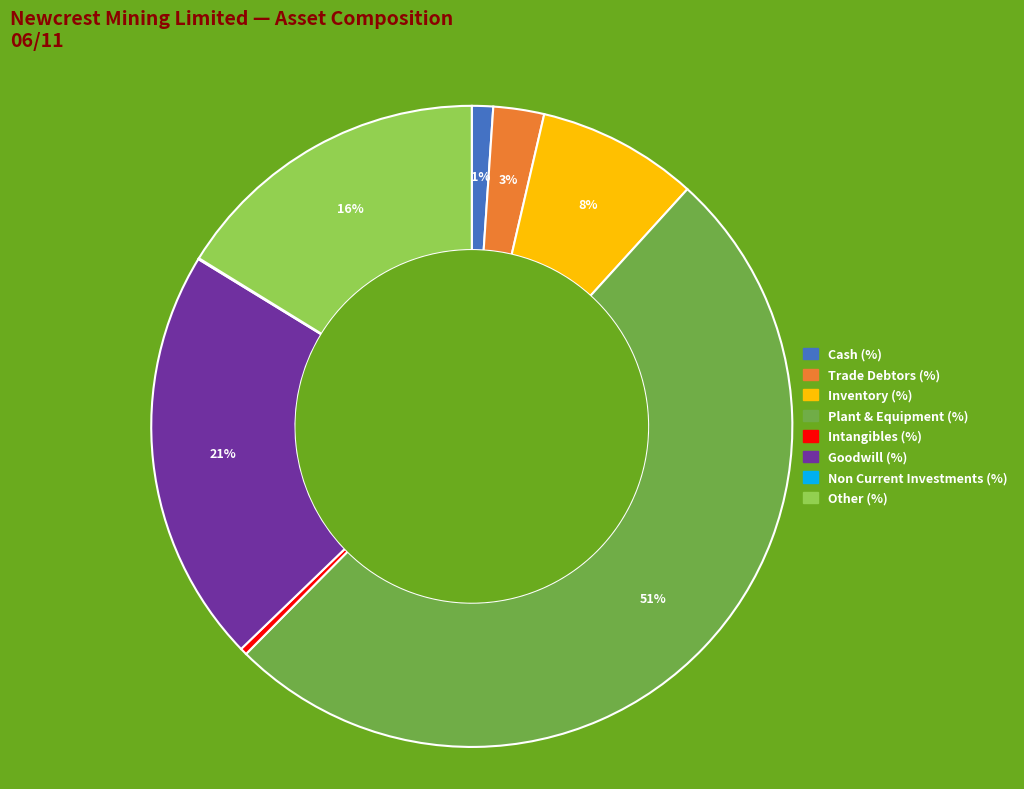

Between Goodwill (%) and Cash (%), which is larger?

Goodwill (%)